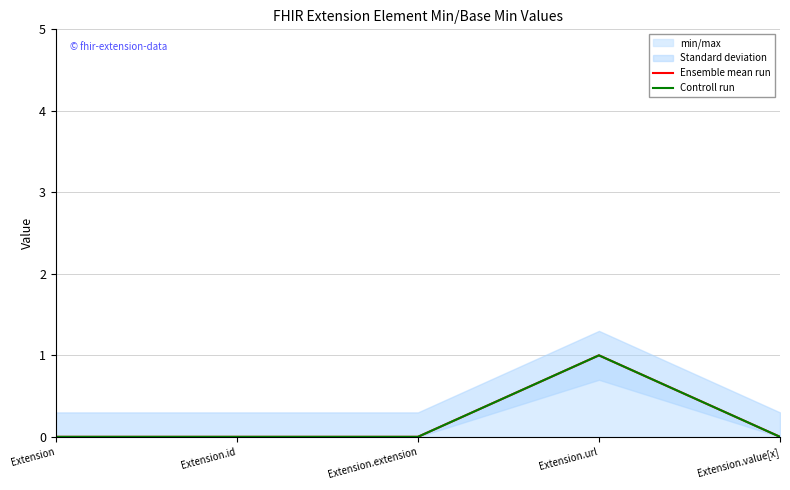

What is the difference between the maximum and minimum values in the Controll run series?

1